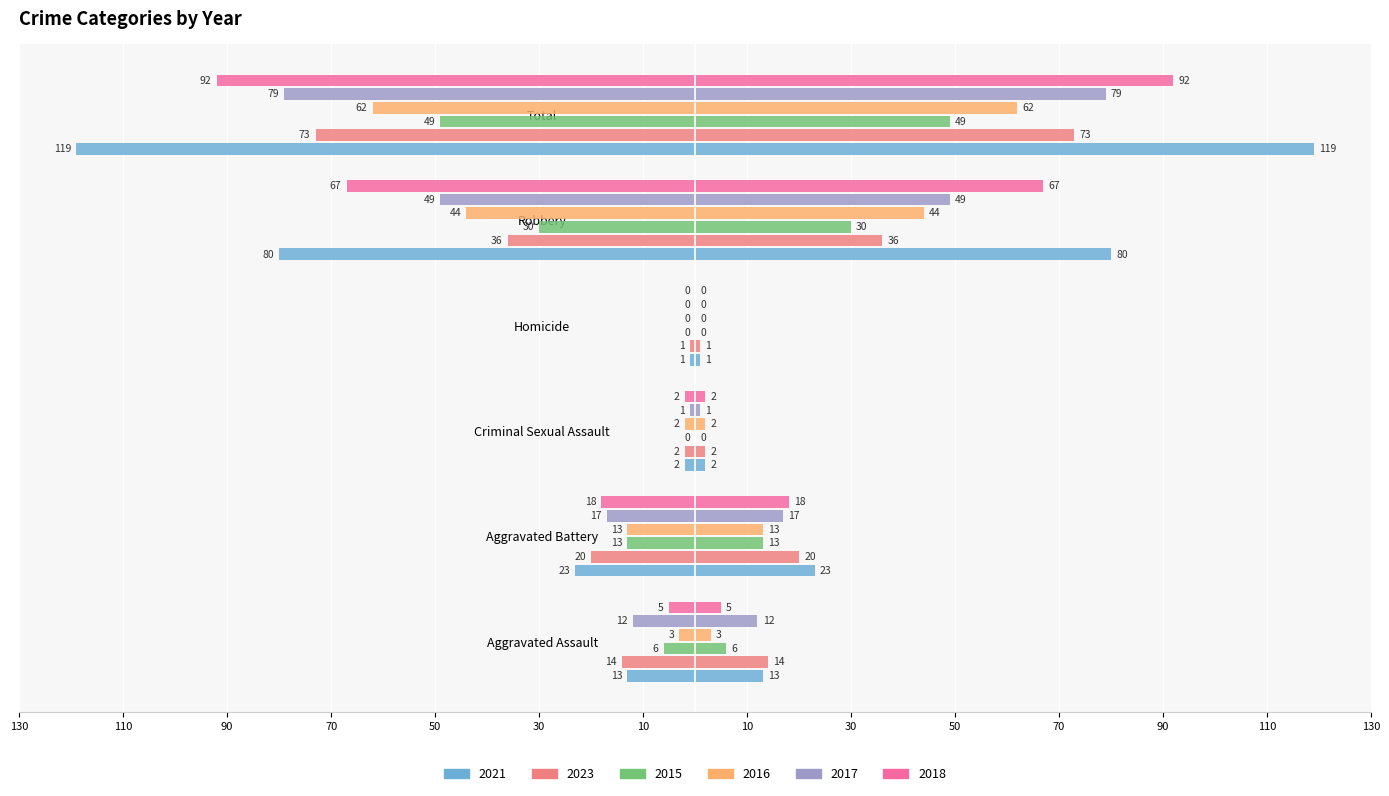

At which label does 2023 first exceed -14?

Criminal Sexual Assault